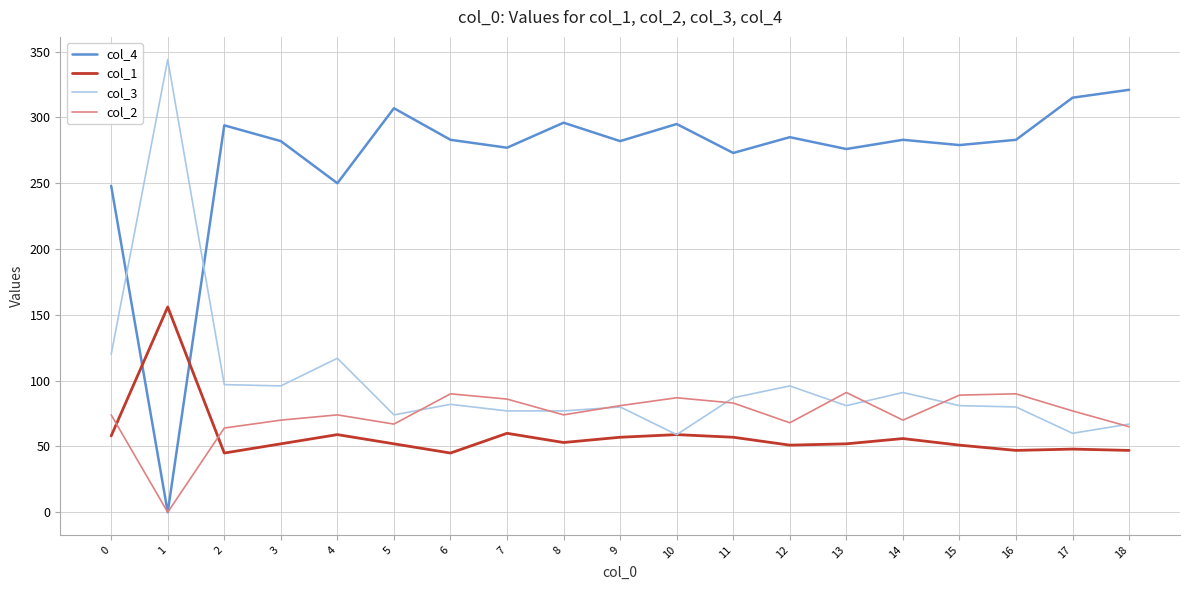

True or false: col_4 has more than 2 interior local peaks.

True